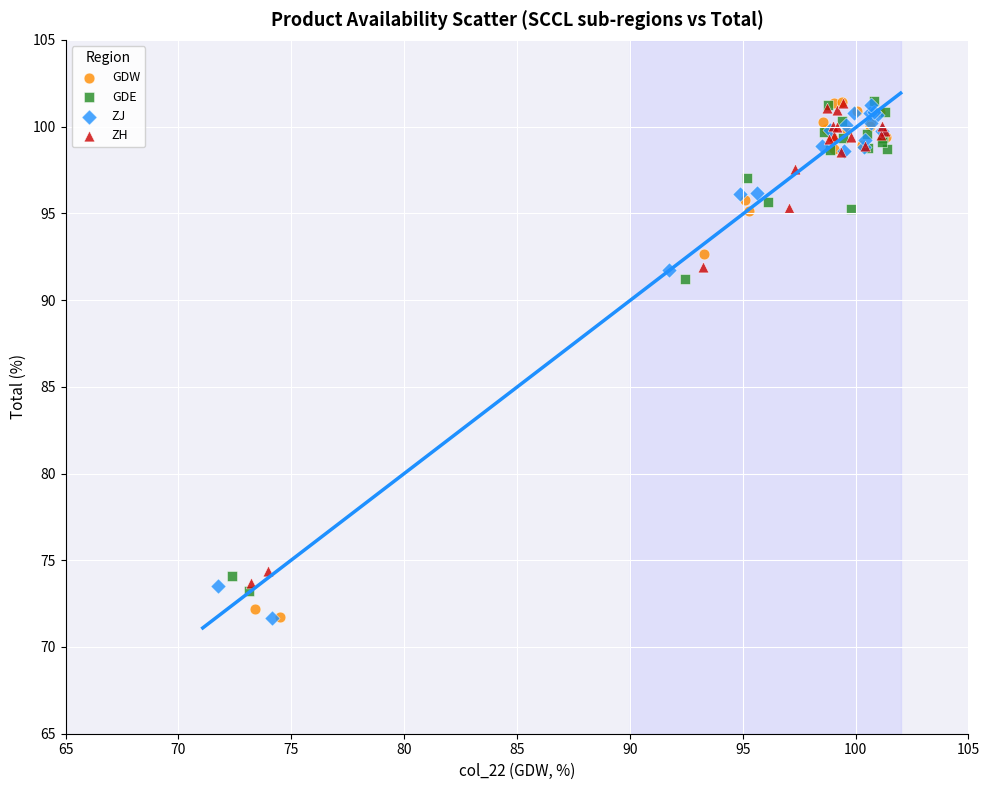

What are all the series names shown in the legend?

GDW, GDE, ZJ, ZH